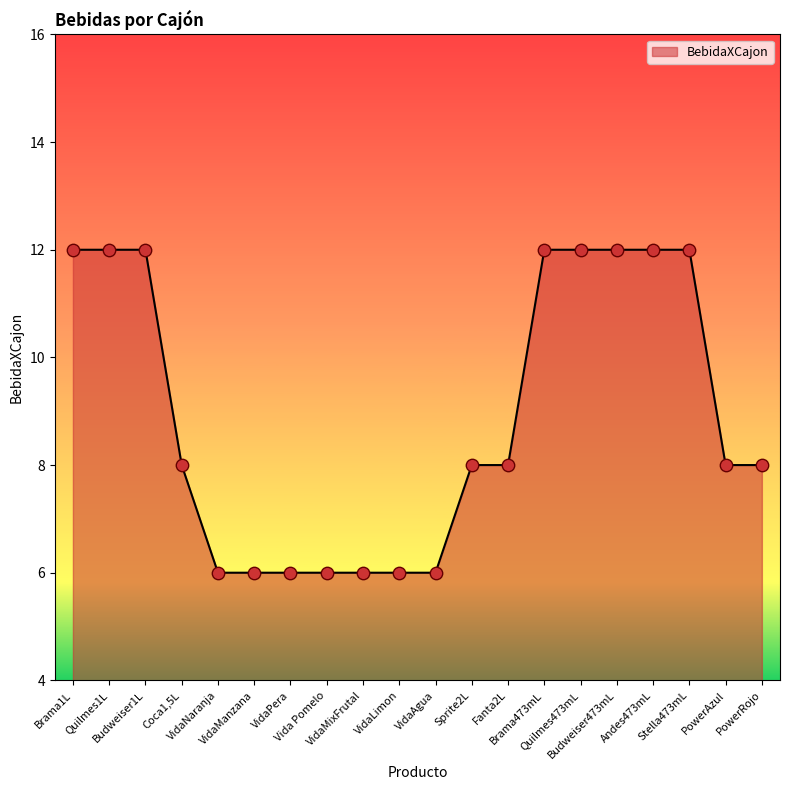

What is the ratio of the value at Stella473mL to the value at VidaManzana?

2.0